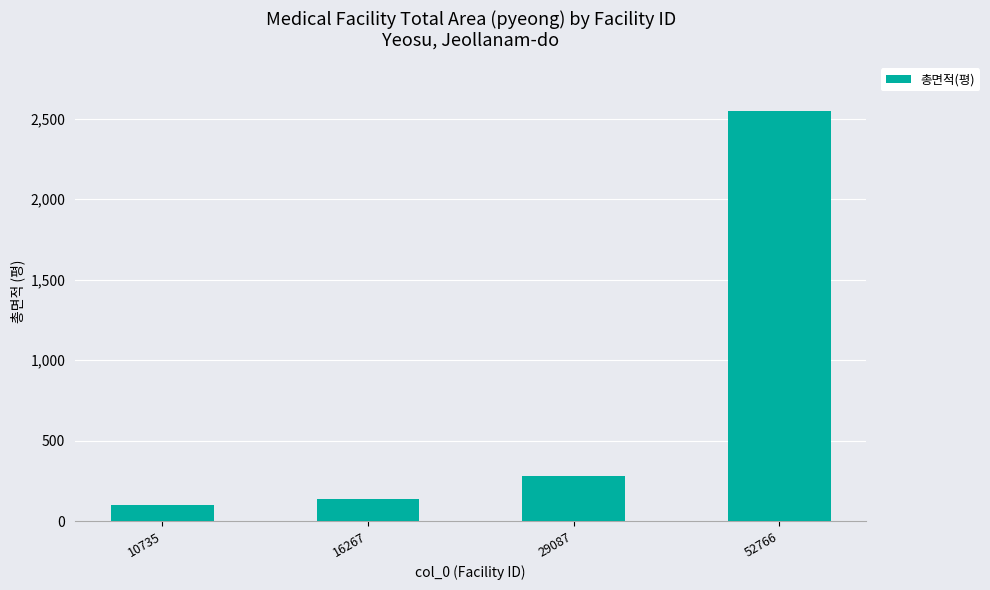

What is the value of the 1st bar from the left?

102.1